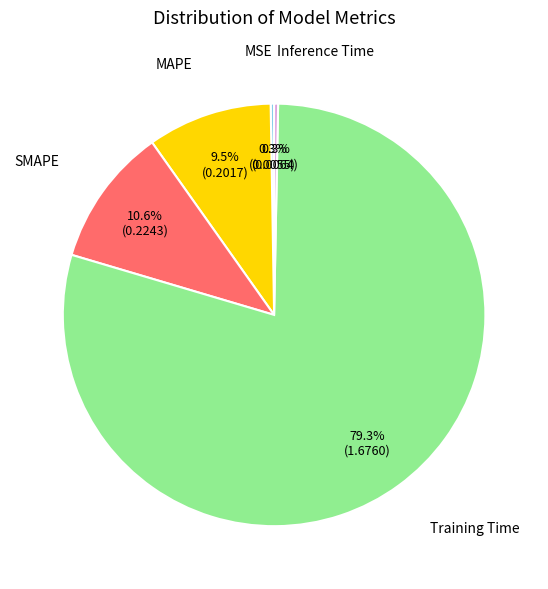

Does any single category account for the majority?

Yes